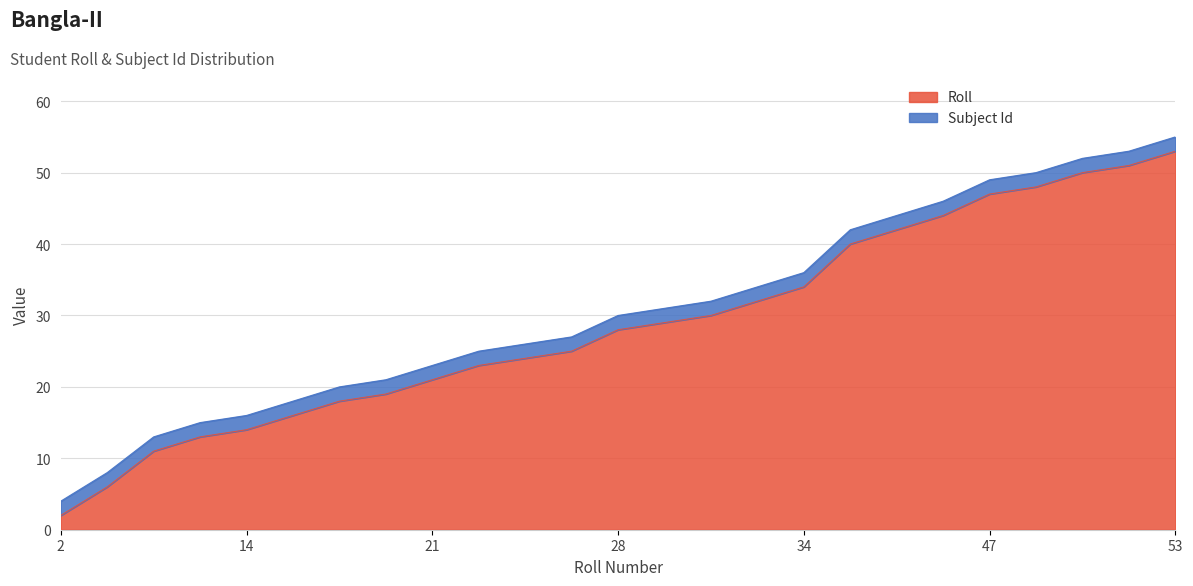

True or false: the data shows 43 at 28.

False